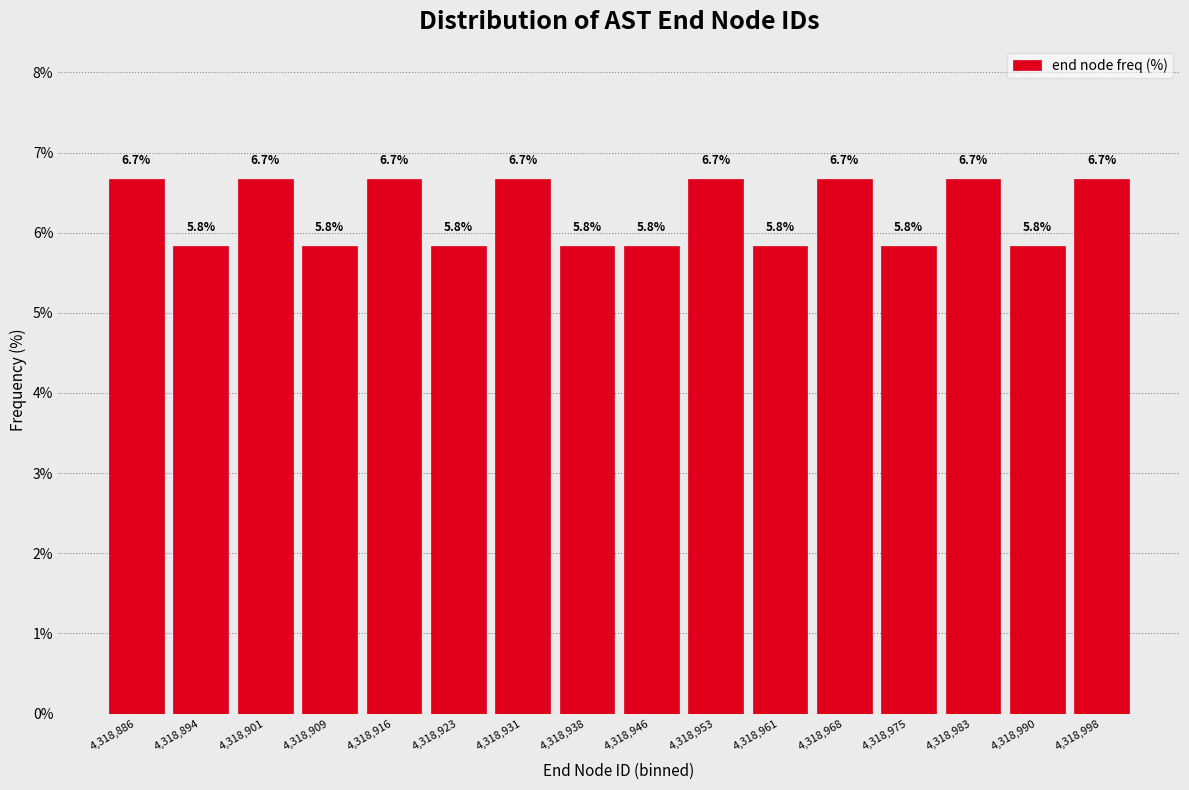

How tall is the bar that spans 4318913 to 4318920 on the x-axis? The bar edges are not printed on the chart, so give them approximately, as read against the axis.

6.7